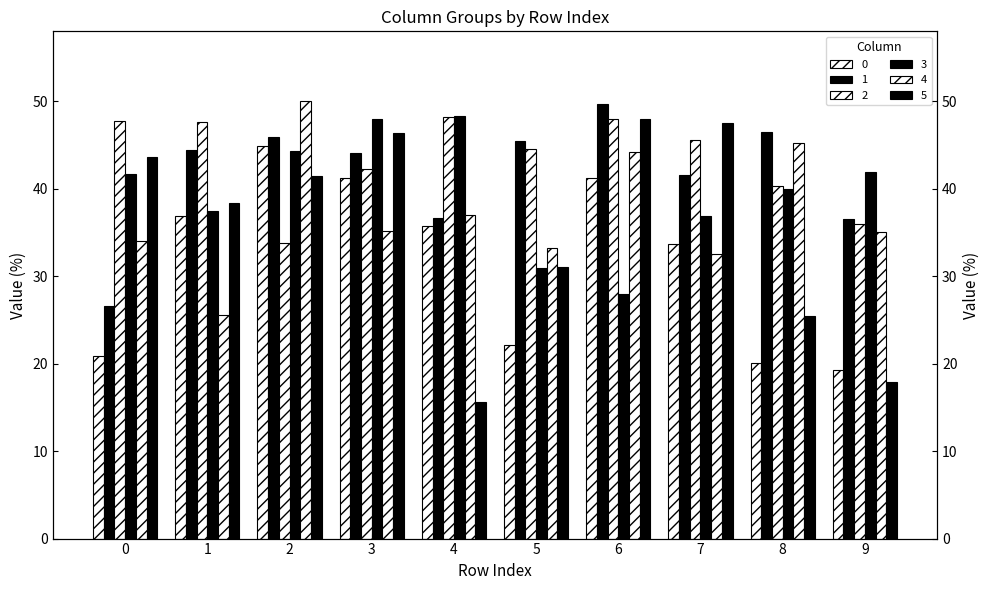

Which series has the largest total across all categories?

2